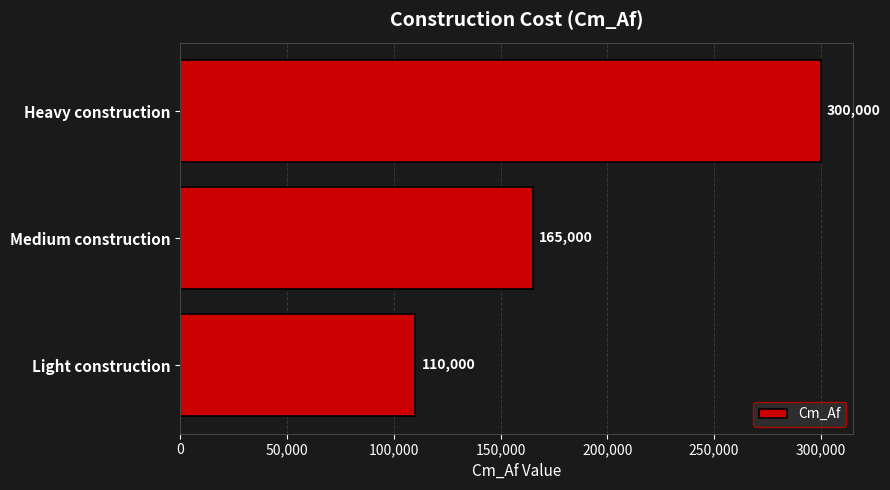

Count the values in the range 110000 to 300000.

3